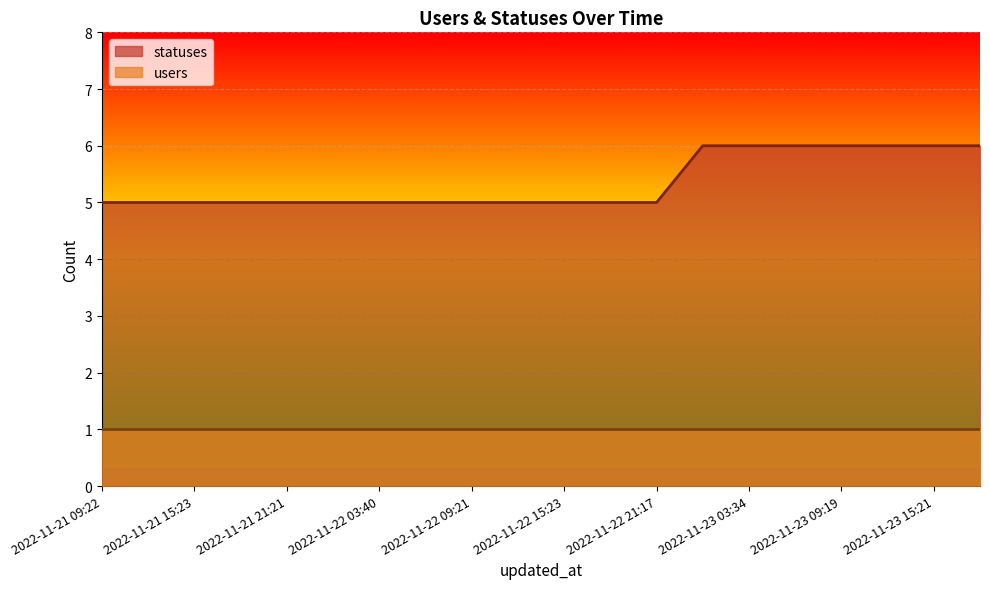

At which label is the value closest to 5?

2022-11-21 09:22